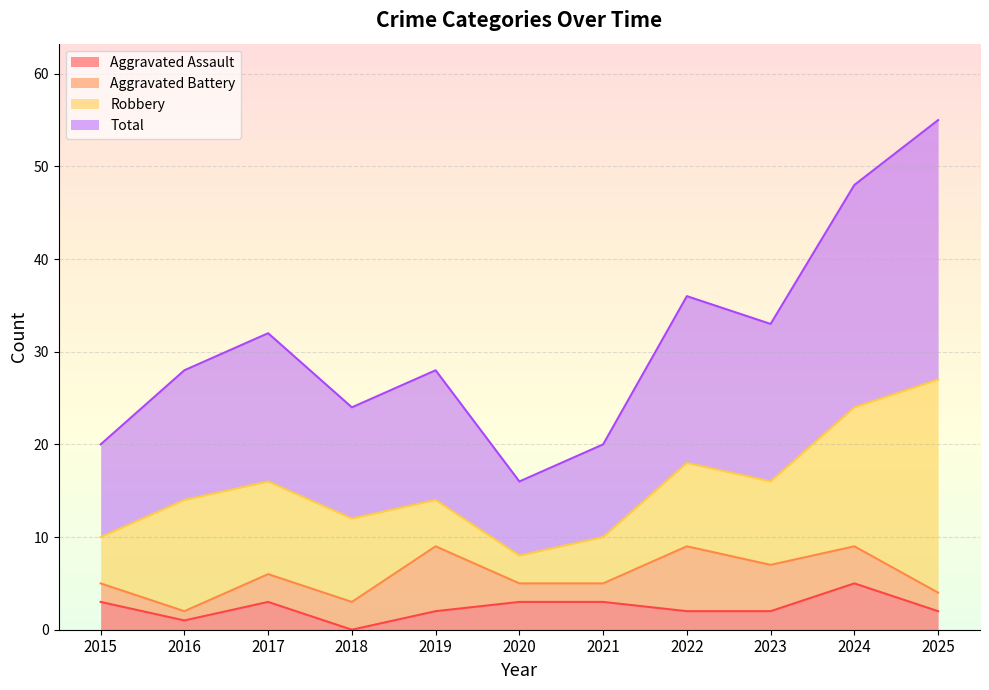

True or false: Aggravated Assault and Total cross at least once.

False